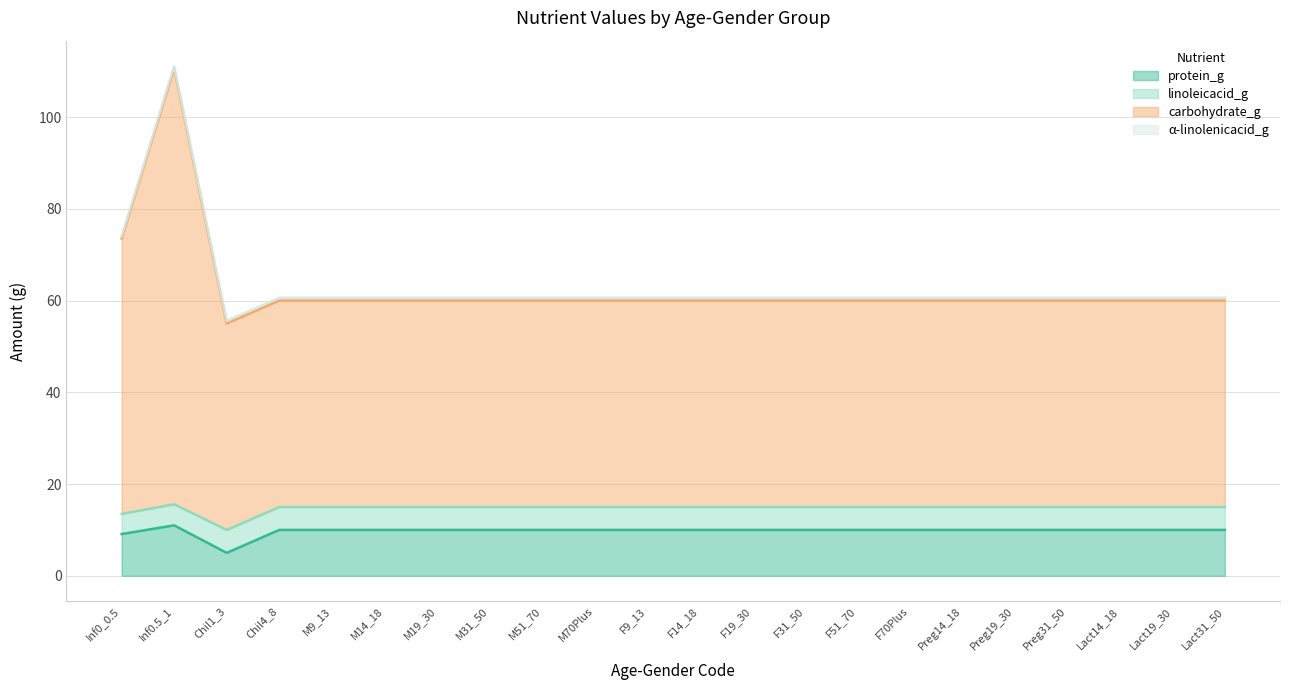

Which series has the largest total across all categories?

carbohydrate_g